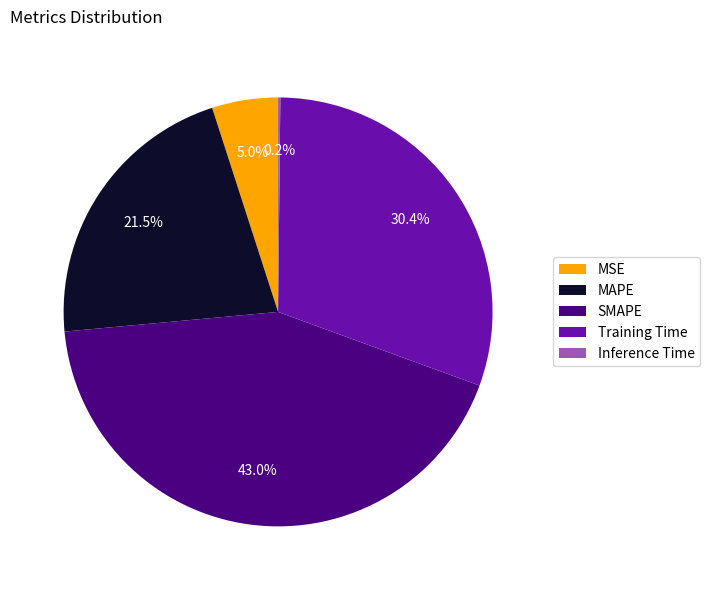

How much of the chart is everything except SMAPE?

57.0%